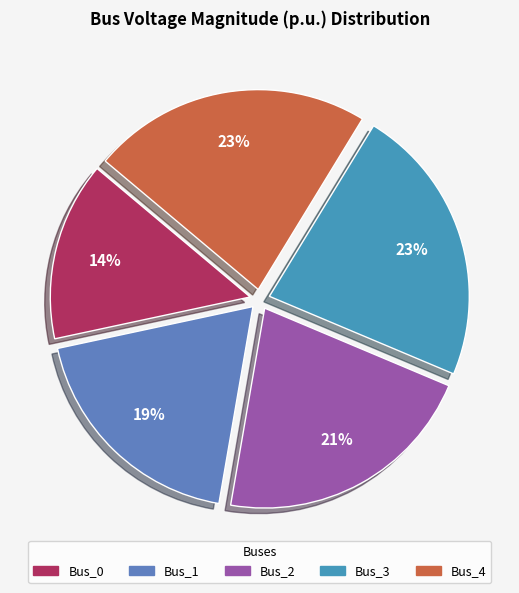

To the nearest percent, what portion does Bus_1 represent?

19%